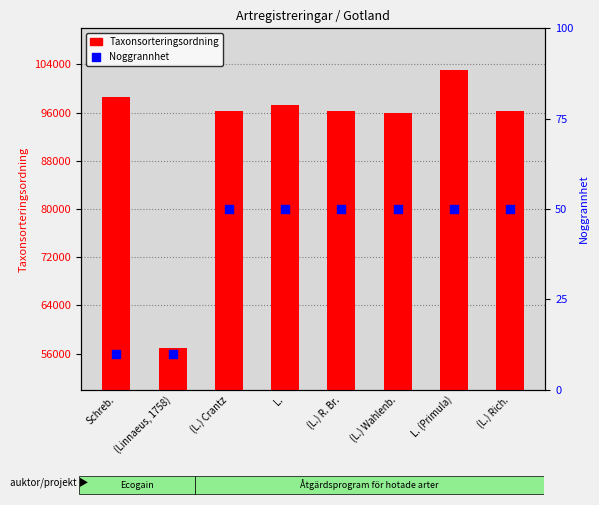

Which series contains the highest Y value?

Taxonsorteringsordning